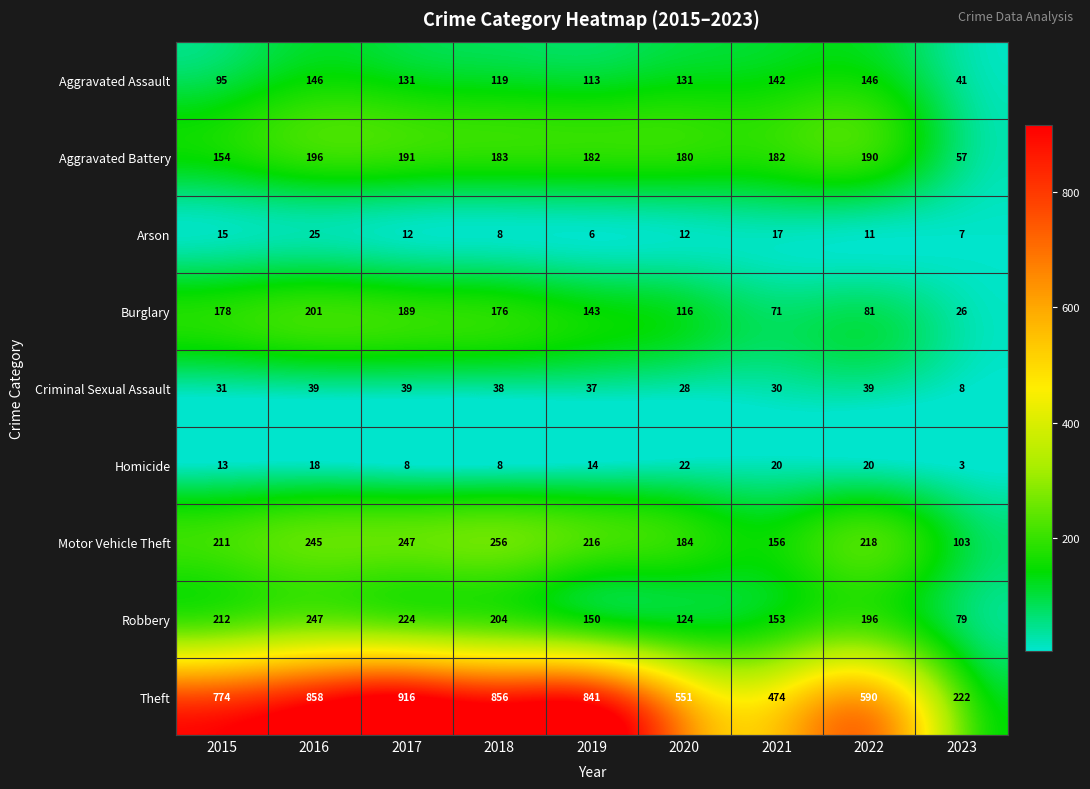

Which series has the widest spread of values?

Theft